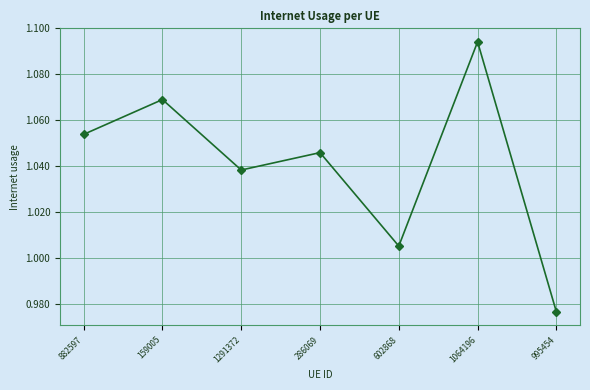

What is the label of the 1st point from the right?

995454